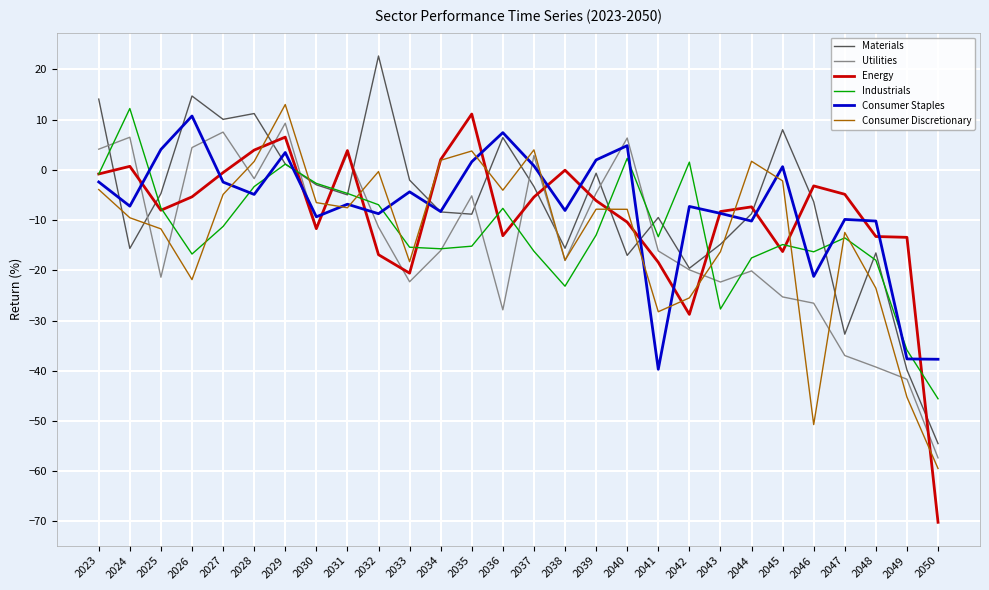

True or false: Industrials and Materials cross at least once.

True